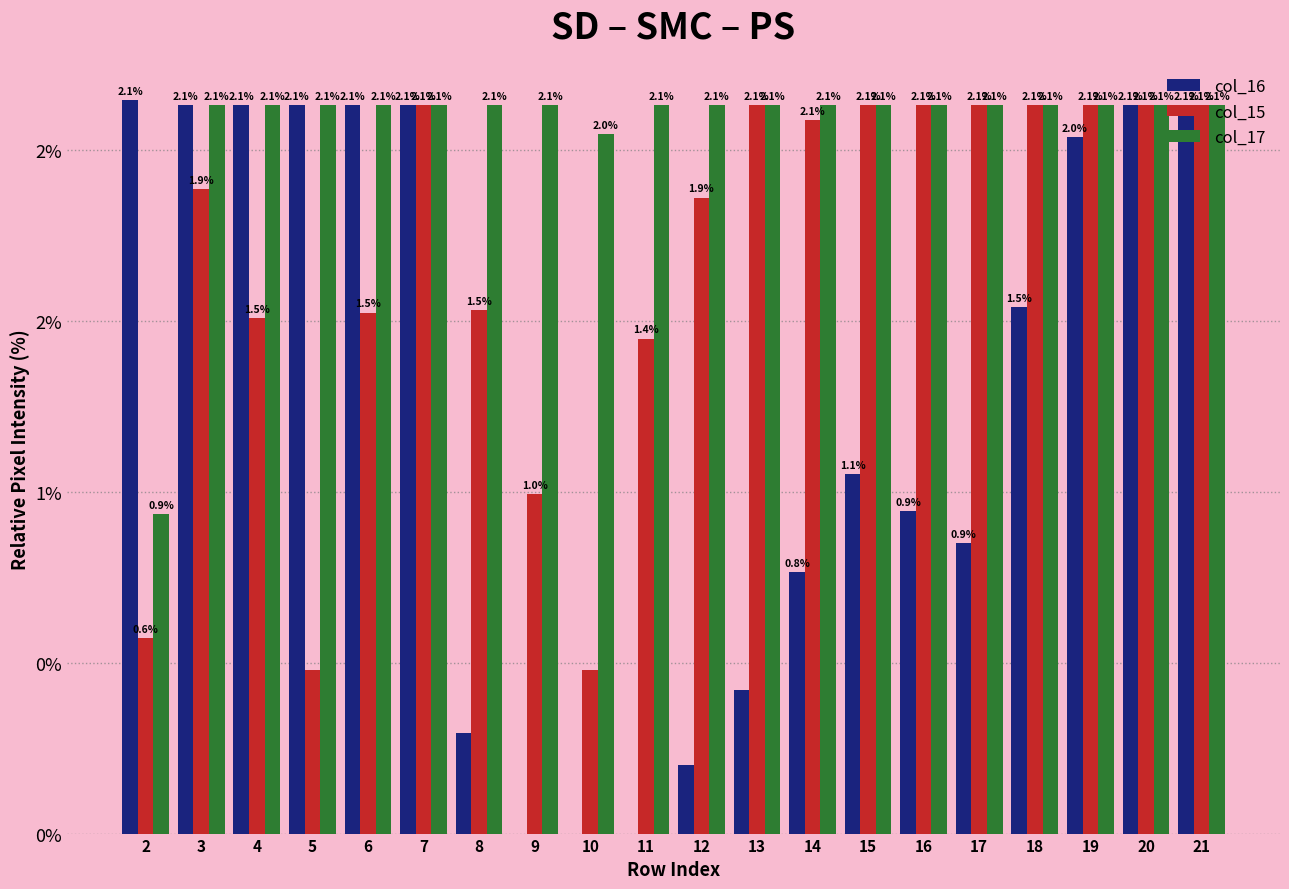

What value does the col_15 series have at 13?

2.1